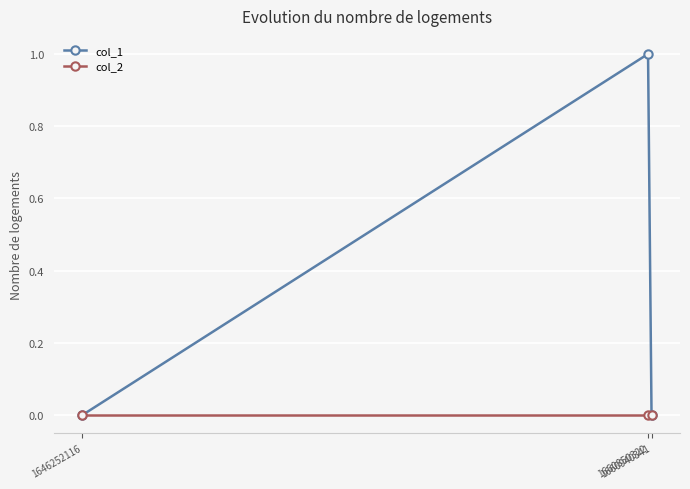

Does the chart display data point markers on the line(s)?

Yes